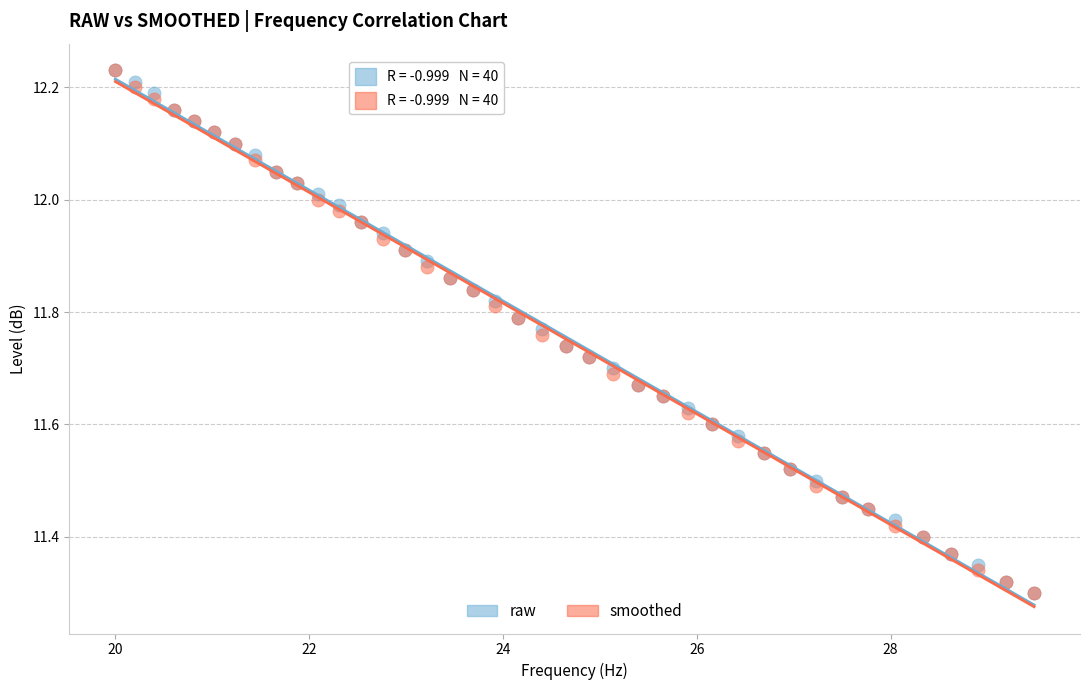

What are all the series names shown in the legend?

raw, smoothed